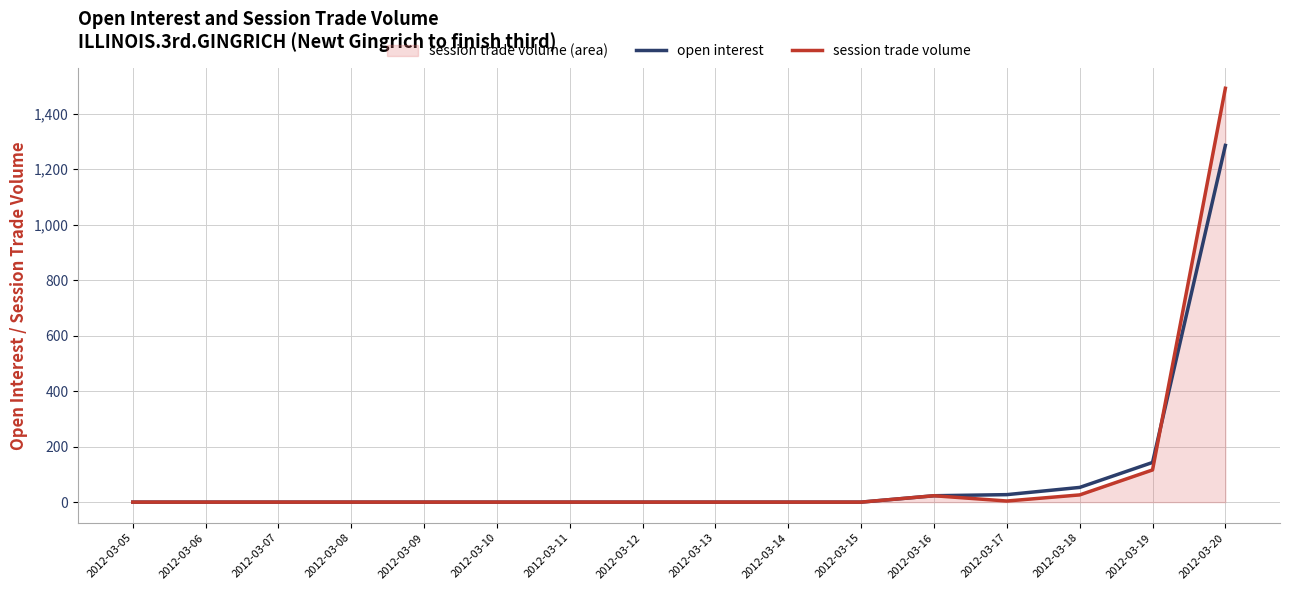

Rank the series by their maximum value, from lowest to highest.

open interest, session trade volume